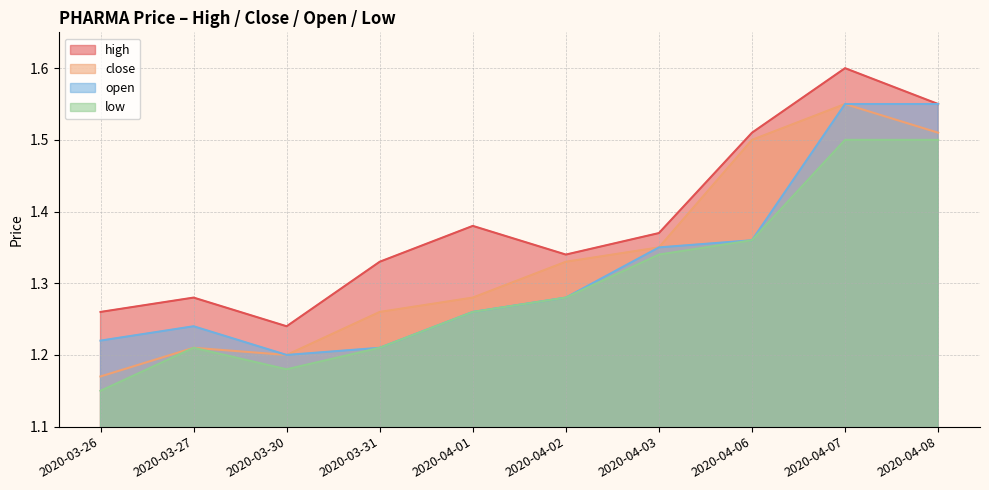

What is the difference between the open values at 2020-03-31 and 2020-04-01?

0.1